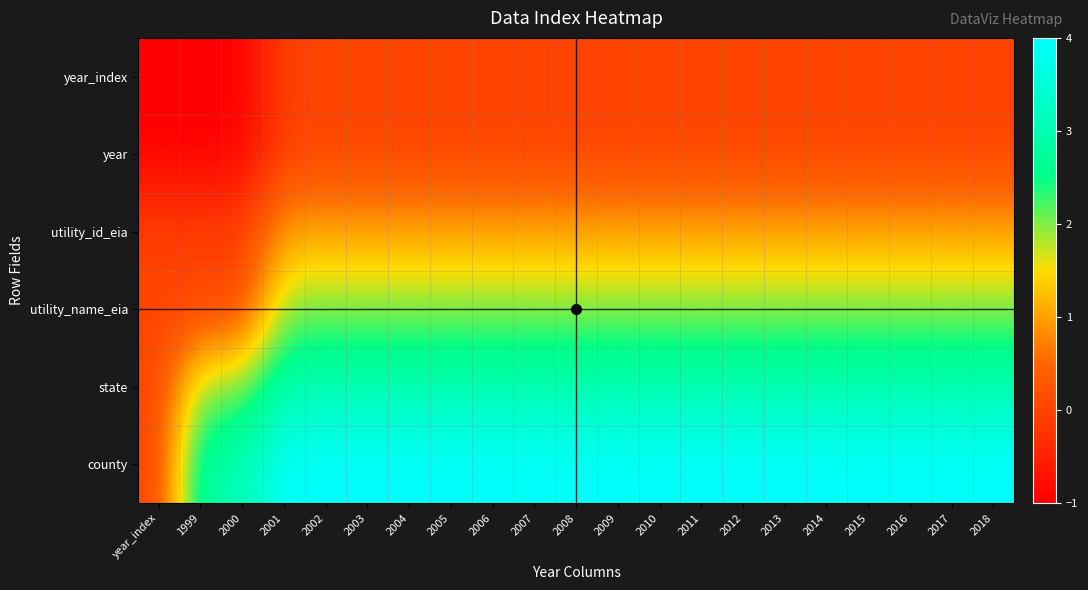

Which series has the largest total across all categories?

county